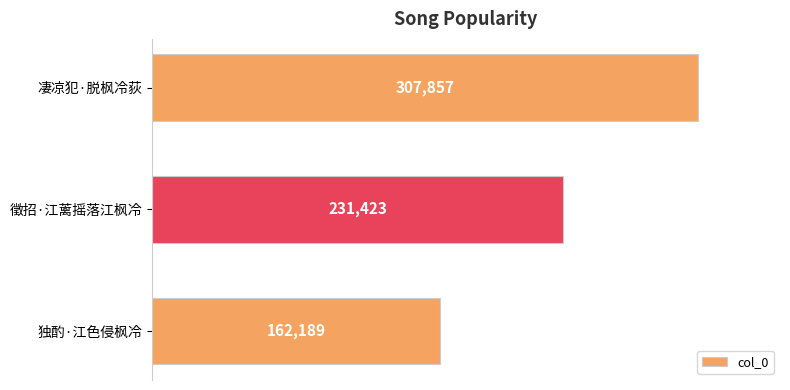

Is it true that the value at 徵招·江蓠摇落江枫冷 is 231423?

True